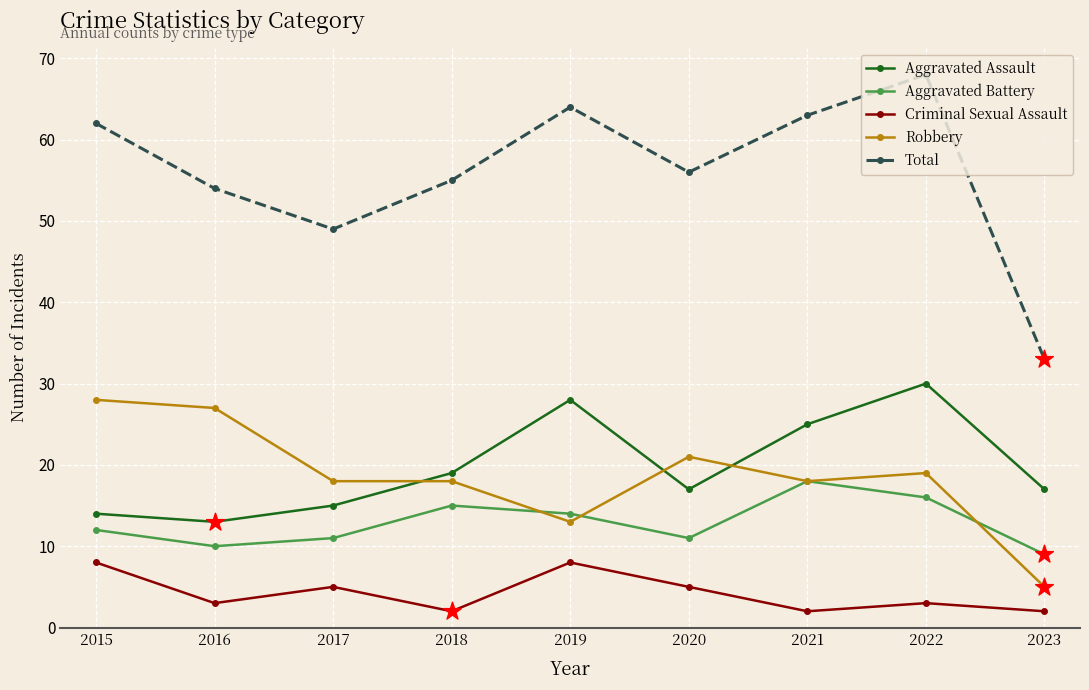

At how many categories does at least one series exceed 67?

1